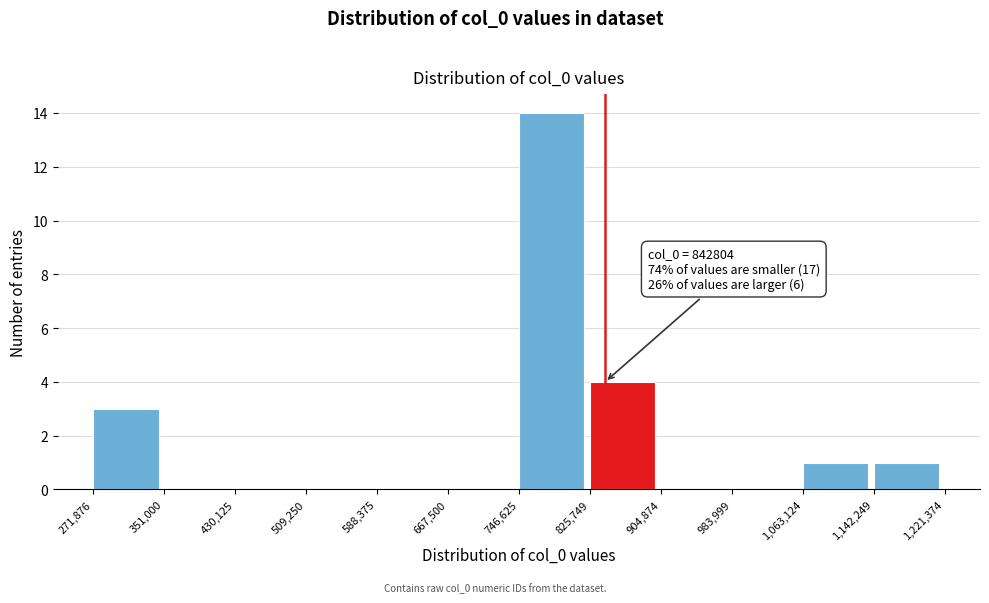

Which range on the x-axis has the tallest bar?

746,625 to 825,749